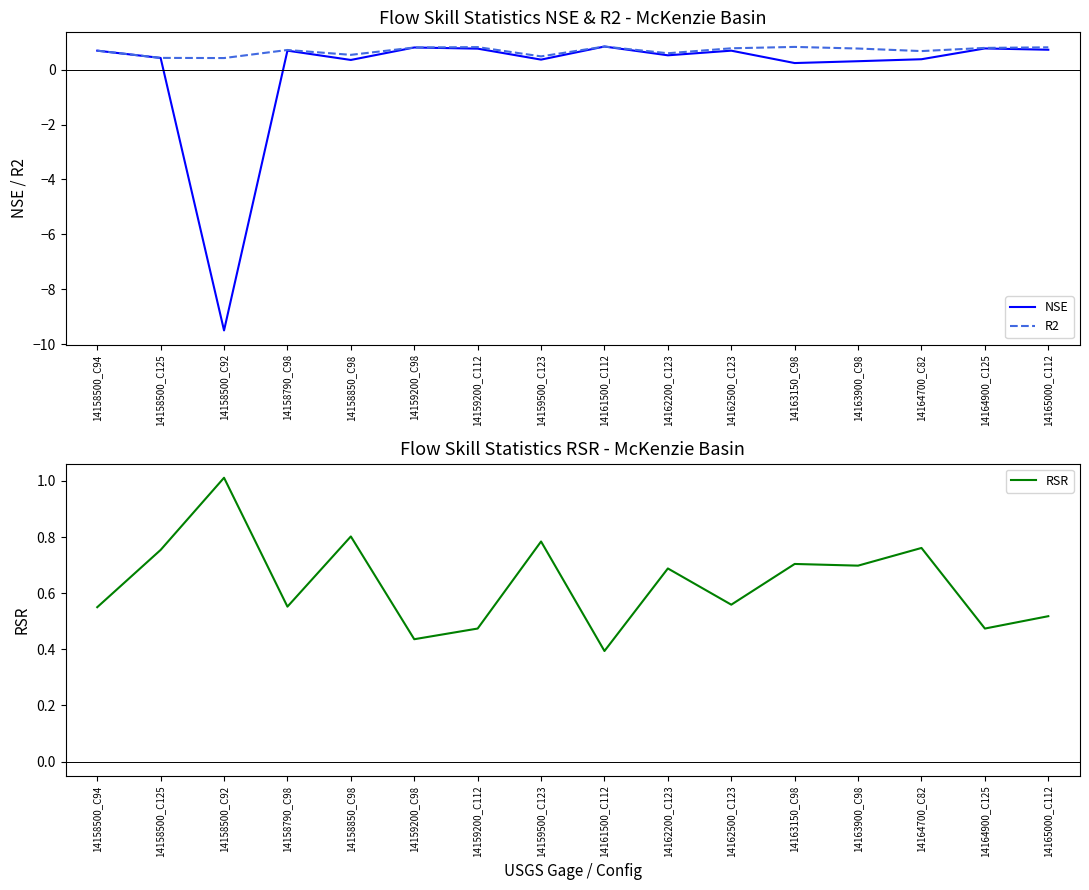

How many distinct data groups are displayed?

3